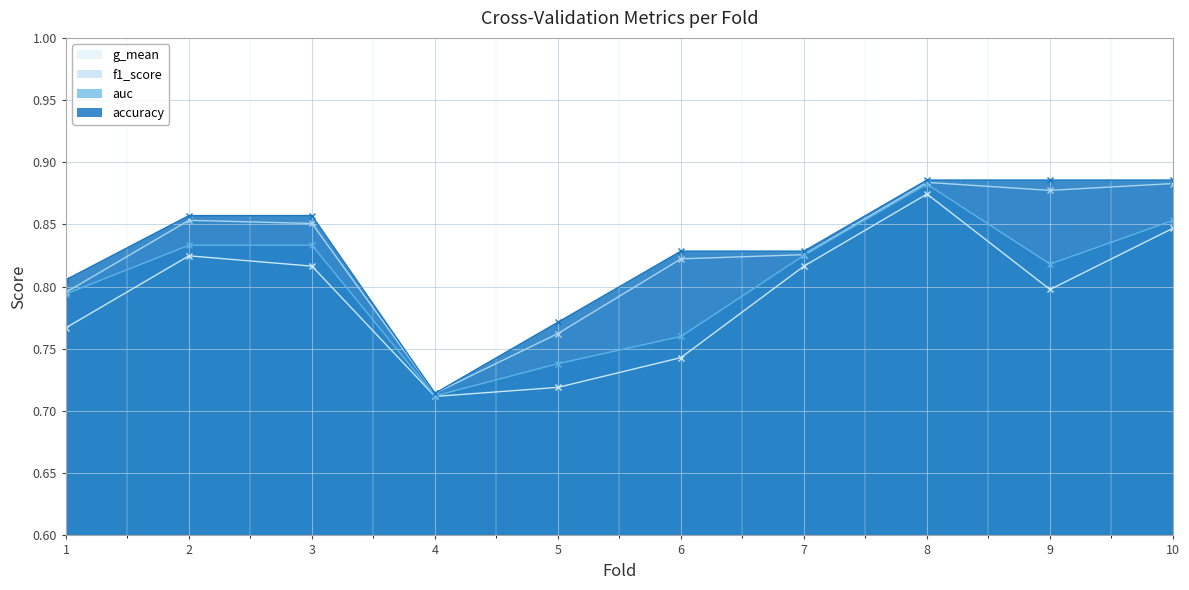

How many distinct data groups are displayed?

4